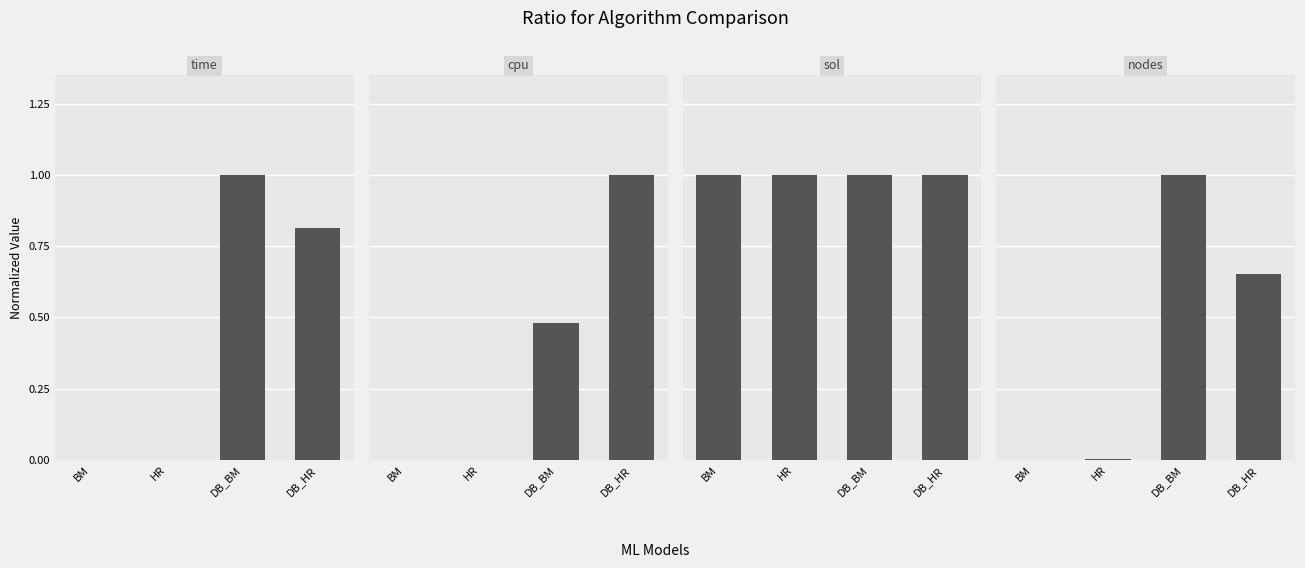

Reading left to right, what are all the values shown in this chart?

time: 0.0	0.0	1.0	0.8
cpu: 0.0	0.0	0.5	1.0
sol: 1.0	1.0	1.0	1.0
nodes: 0.0	0.0	1.0	0.7